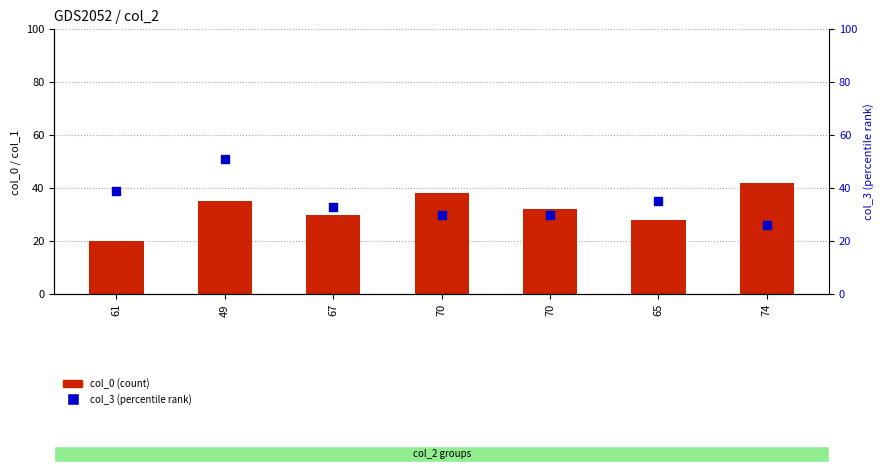

What are all the series names shown in the legend?

col_0, col_3